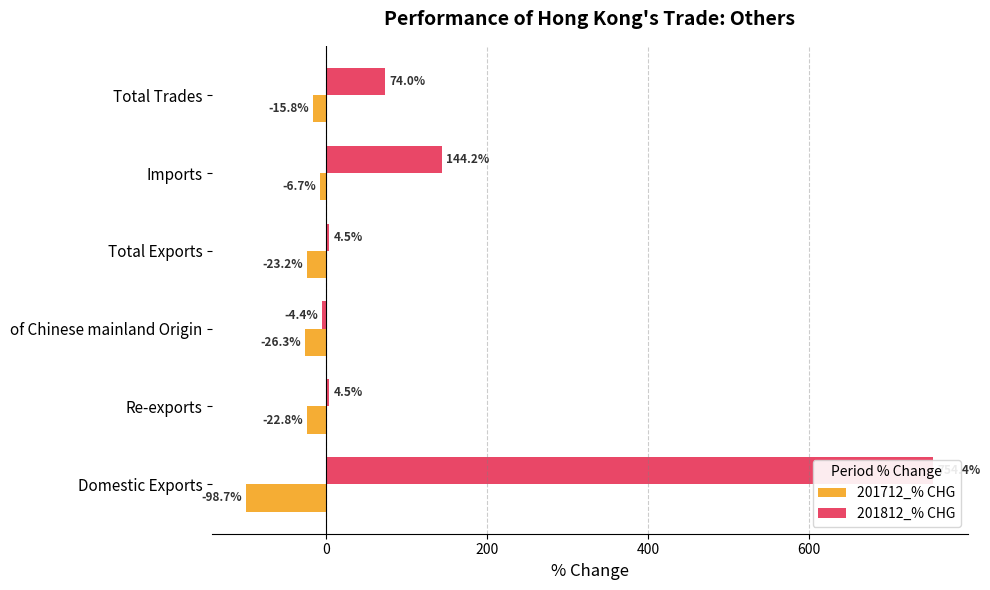

How many bars are there in total?

12